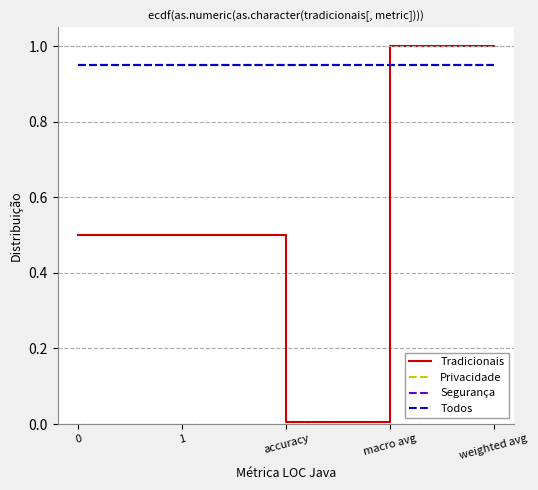

Does the chart have visible grid lines?

Yes